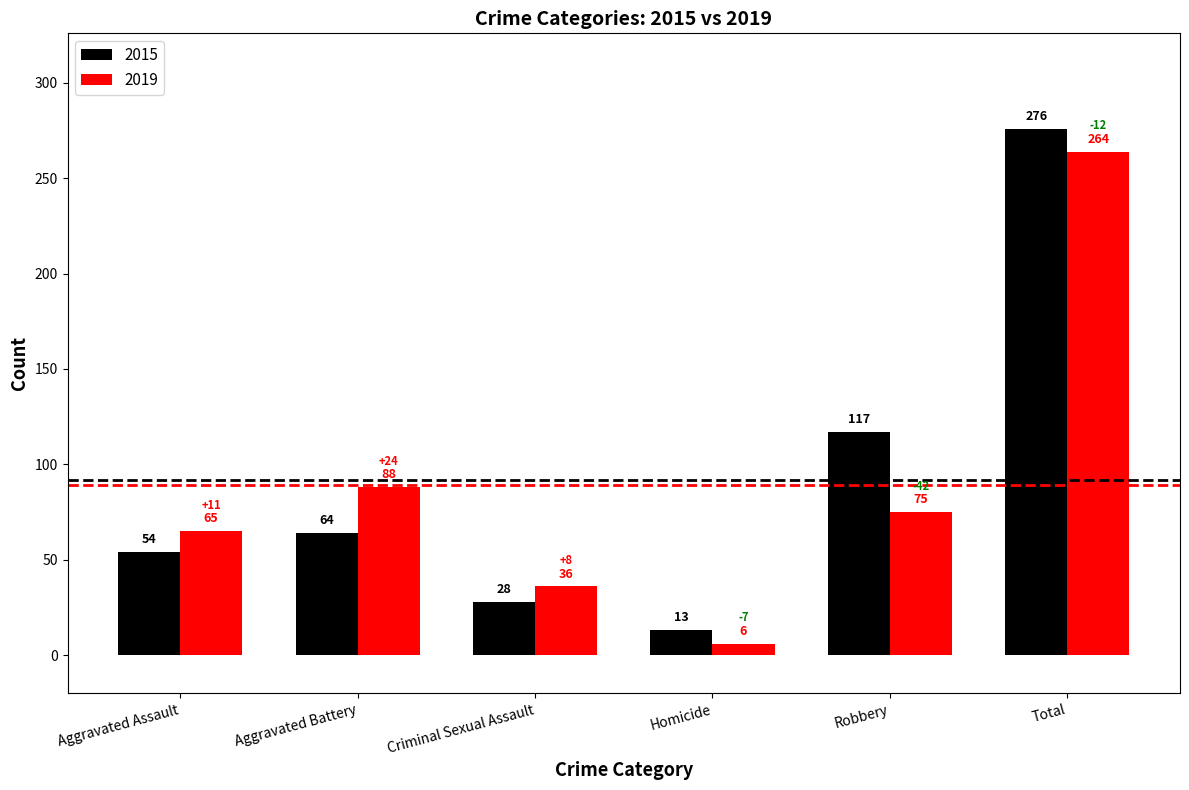

The value of 2019 at Total is 264. True or false?

True